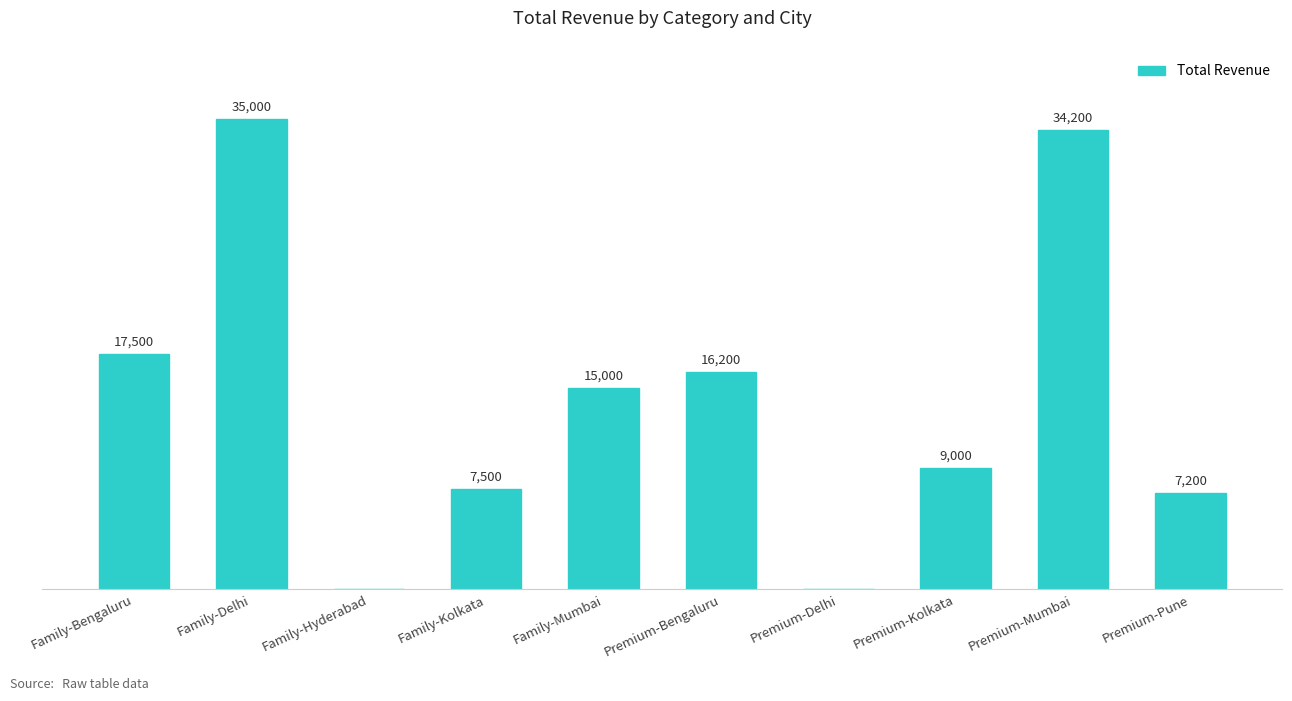

Are the bars grouped side by side (vs. stacked)?

No